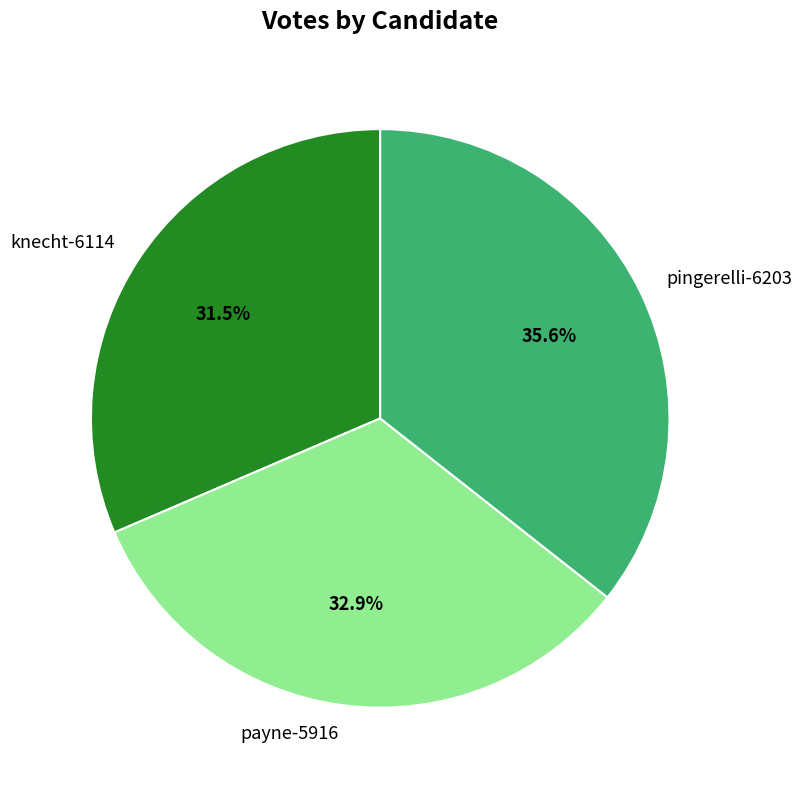

Rank the categories by value from highest to lowest.

pingerelli-6203, payne-5916, knecht-6114